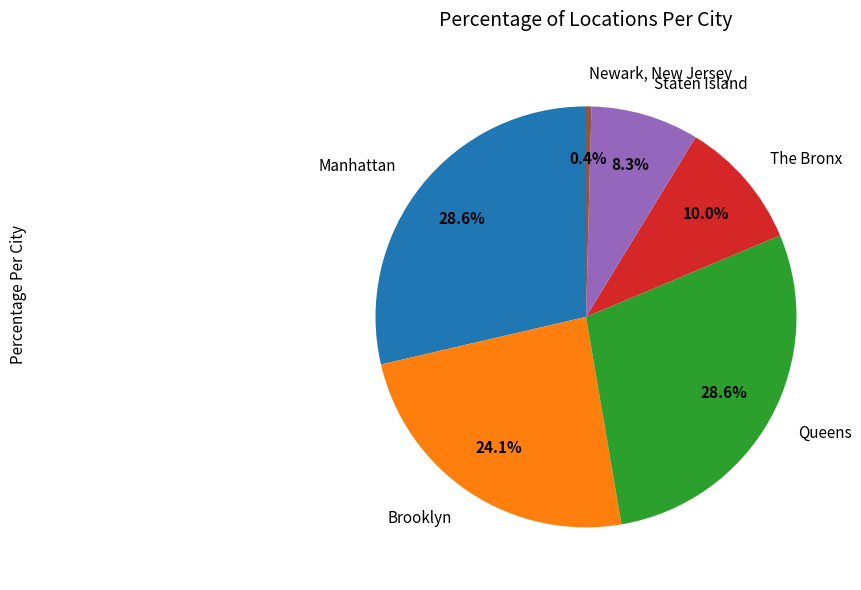

Does any single category account for the majority?

No